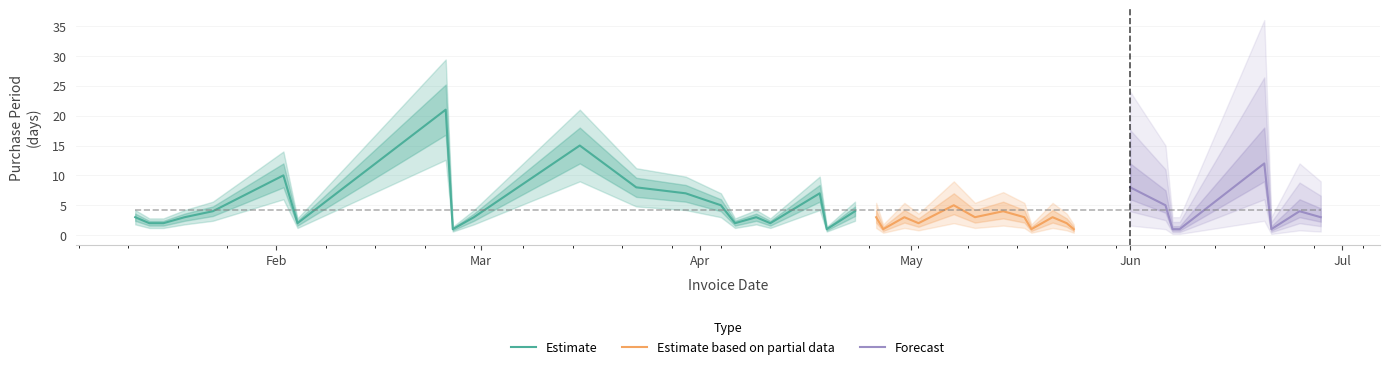

What is the maximum value for Estimate?

21